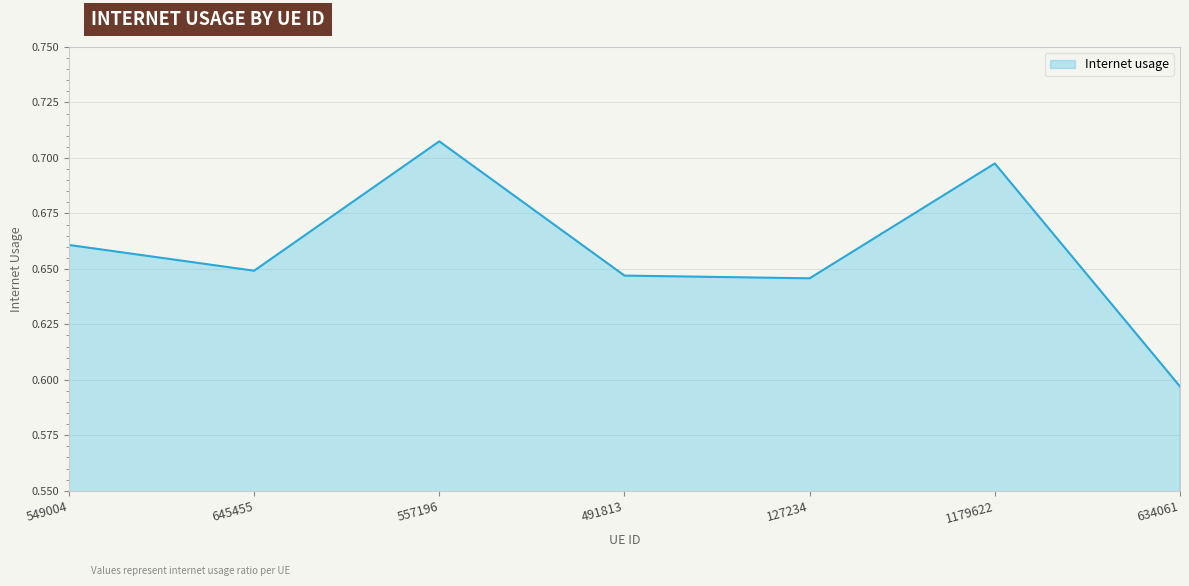

How many lines are shown in the chart?

1